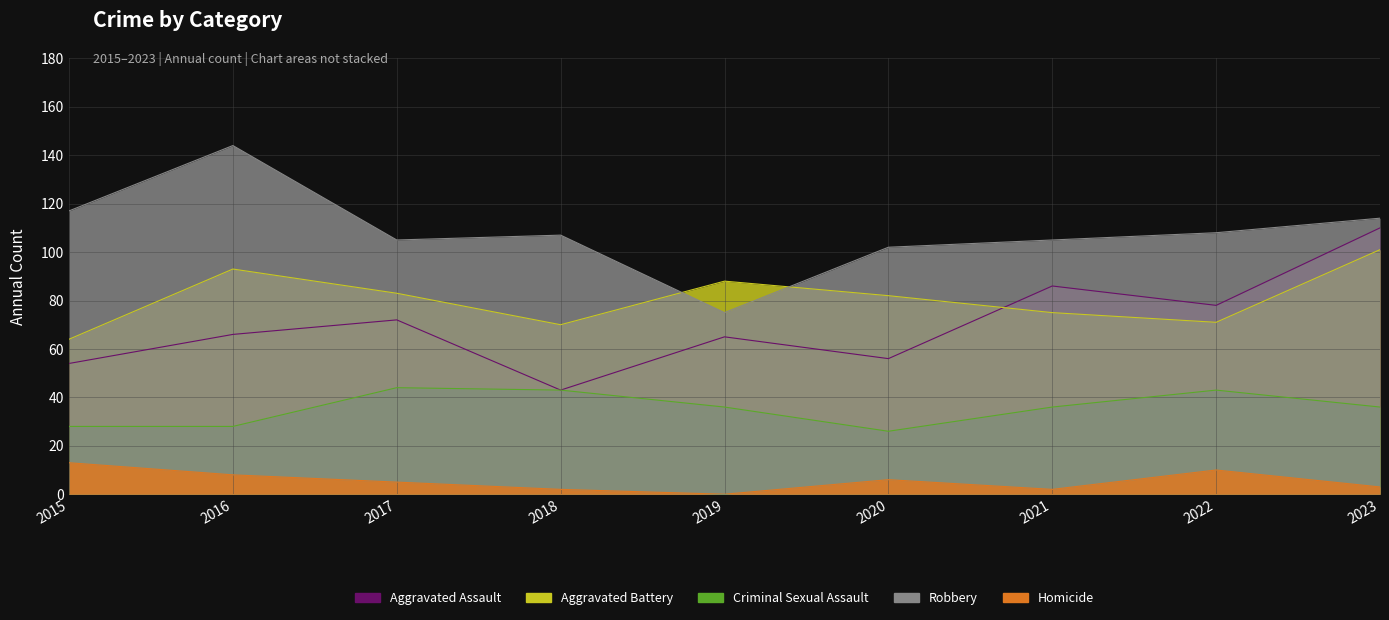

Reading right to left, transcribe all the data shown in this chart.

Aggravated Assault: 2023=110	2022=78	2021=86	2020=56	2019=65	2018=43	2017=72	2016=66	2015=54
Aggravated Battery: 2023=101	2022=71	2021=75	2020=82	2019=88	2018=70	2017=83	2016=93	2015=64
Criminal Sexual Assault: 2023=36	2022=43	2021=36	2020=26	2019=36	2018=43	2017=44	2016=28	2015=28
Robbery: 2023=114	2022=108	2021=105	2020=102	2019=75	2018=107	2017=105	2016=144	2015=117
Homicide: 2023=3	2022=10	2021=2	2020=6	2019=0	2018=2	2017=5	2016=8	2015=13